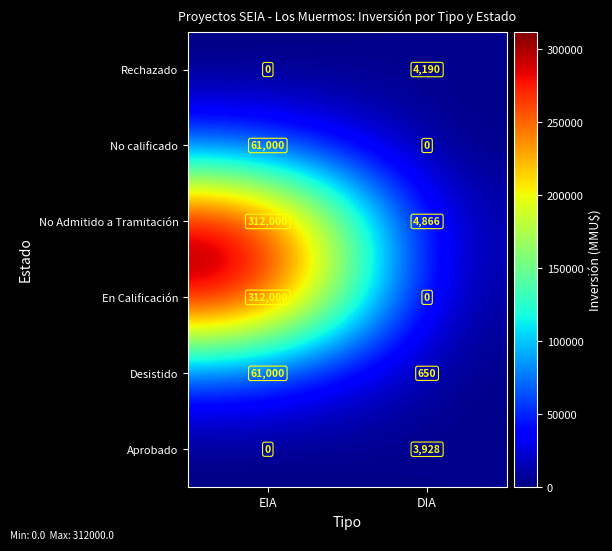

What is the greatest value displayed?

312000